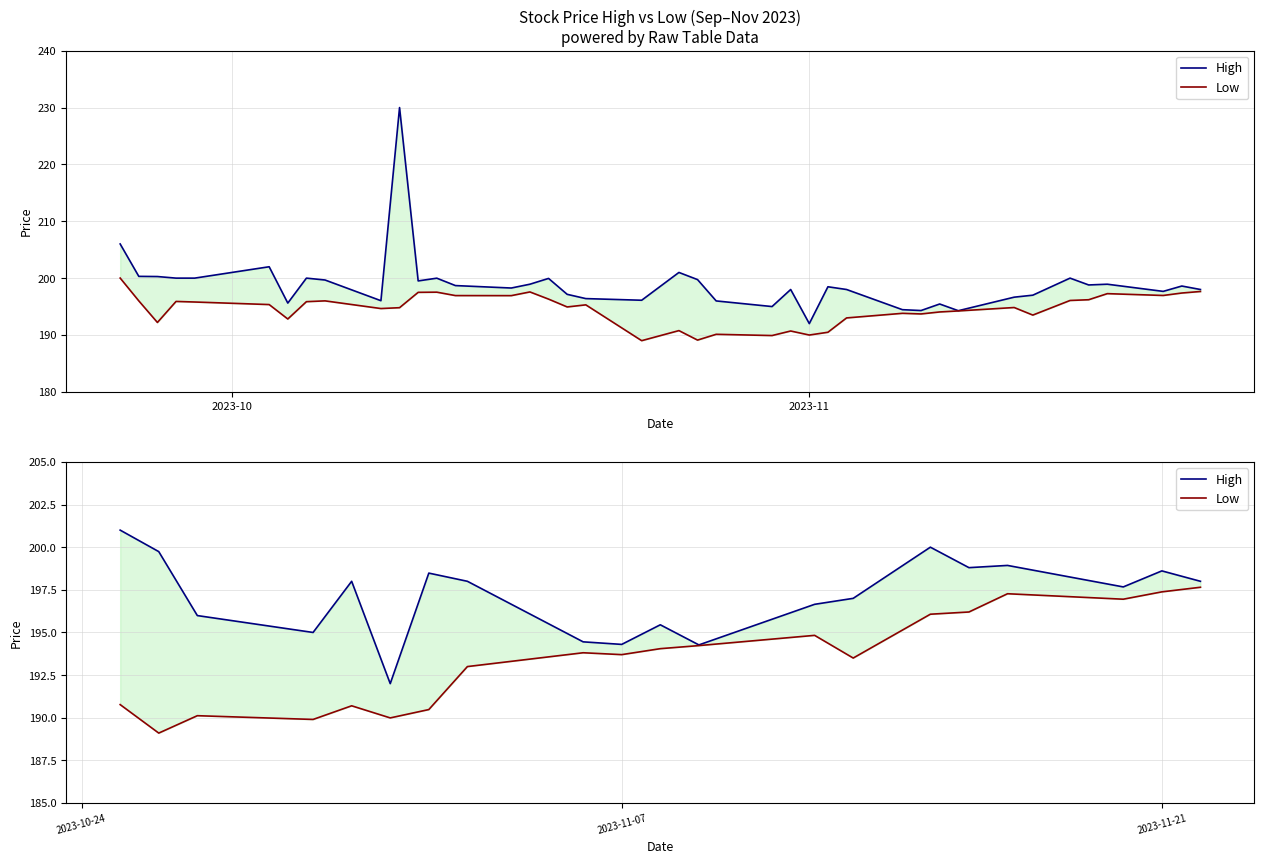

Where does the High series first go above 198?

2023-10